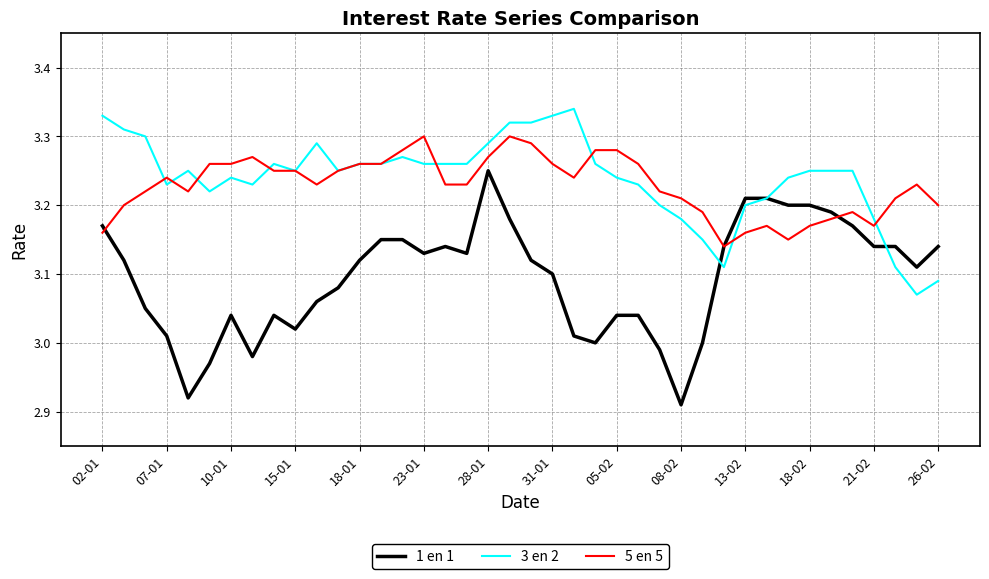

Which series has the widest spread of values?

1 en 1